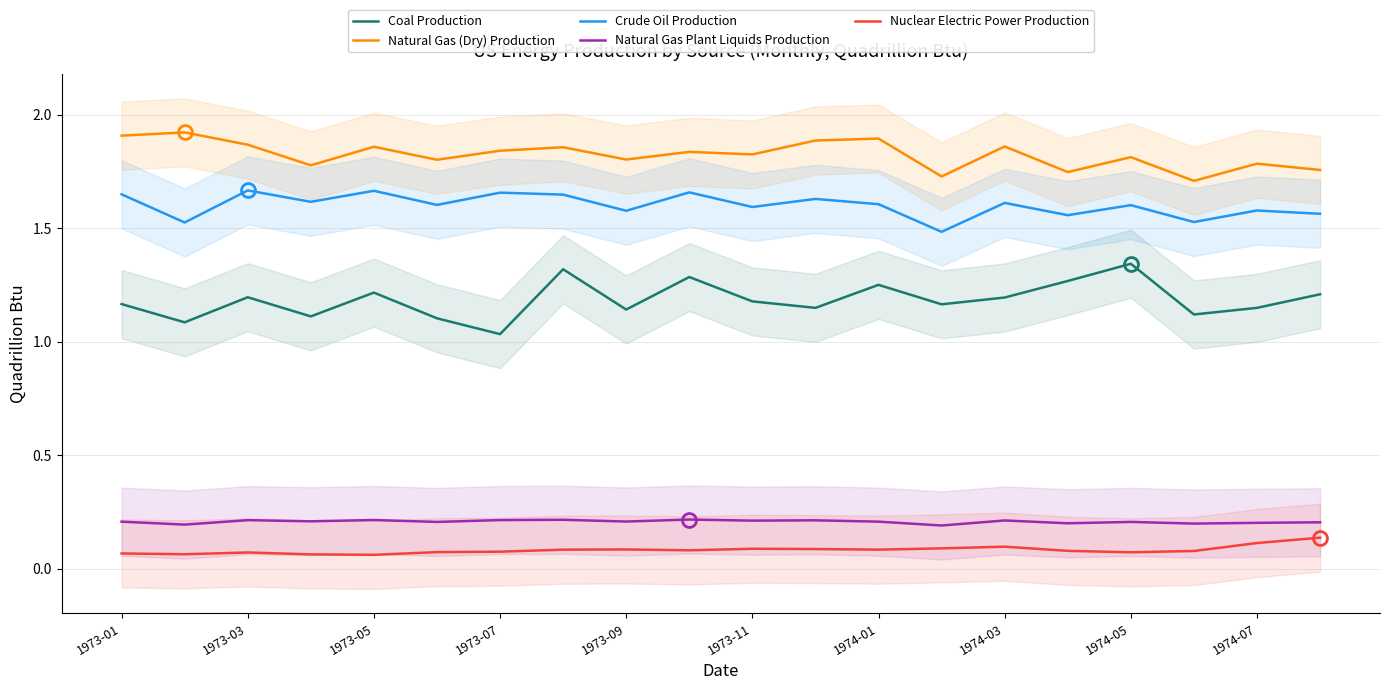

How many interior local peaks does the Crude Oil Production series have?

8